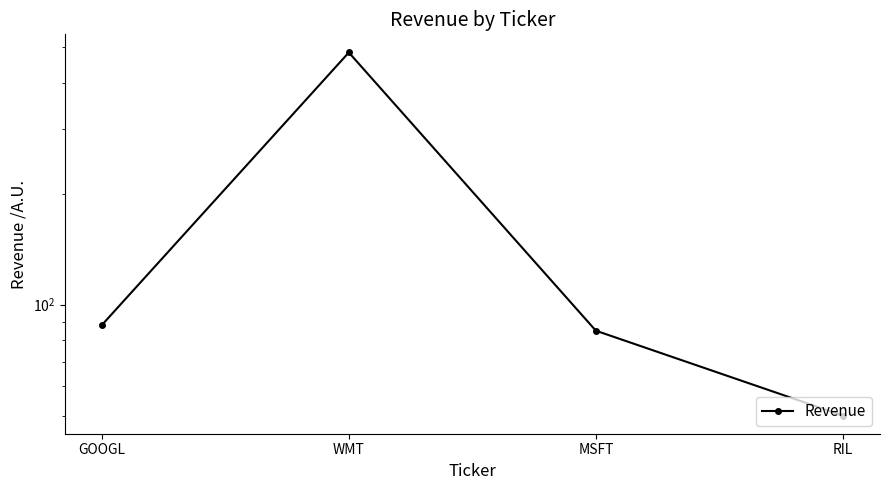

How many data points are above 88?

1